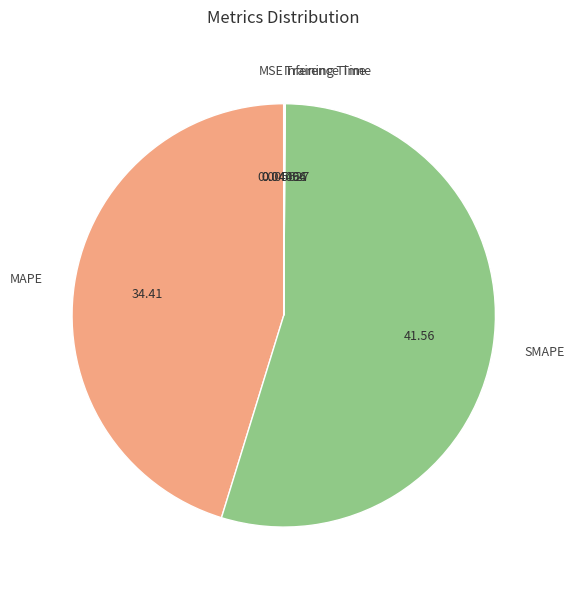

Is SMAPE the majority of the pie?

Yes